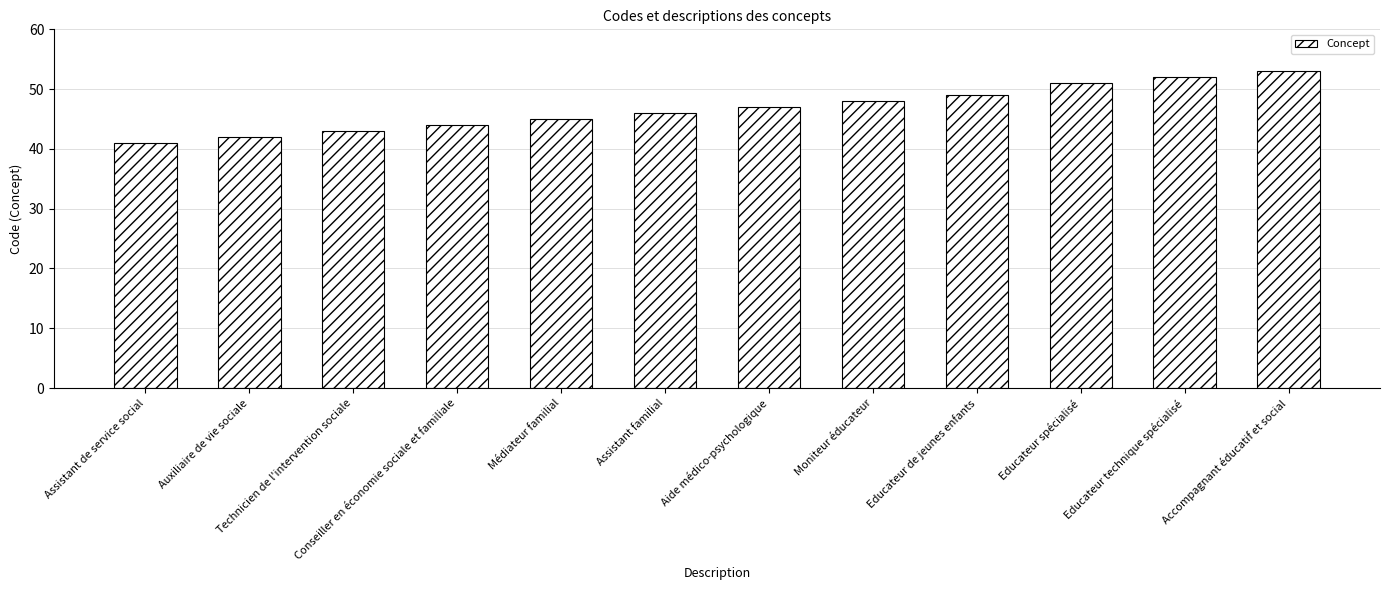

At which label is the value closest to 47?

Aide médico-psychologique